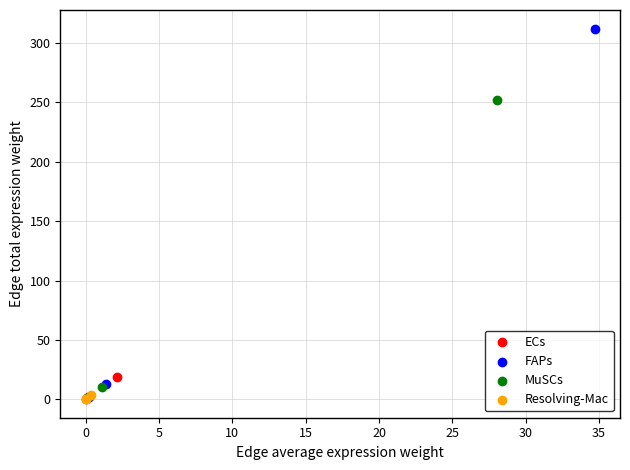

Which series has the largest Y range (max minus min)?

FAPs